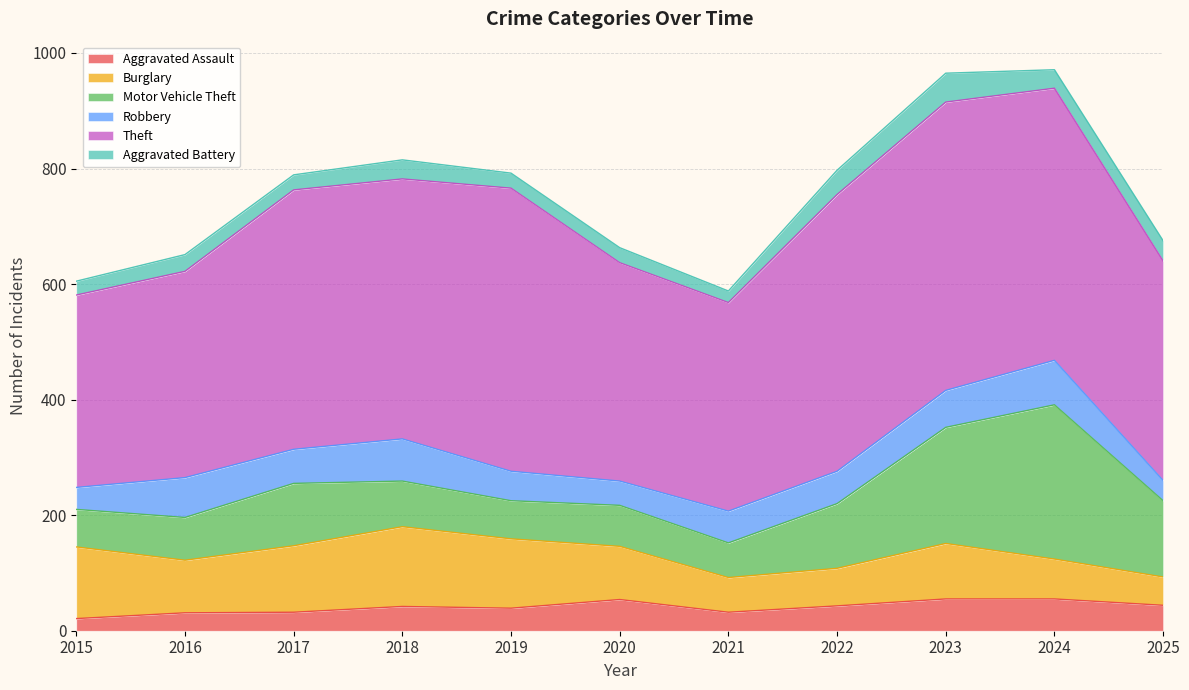

Does the chart have visible grid lines?

Yes